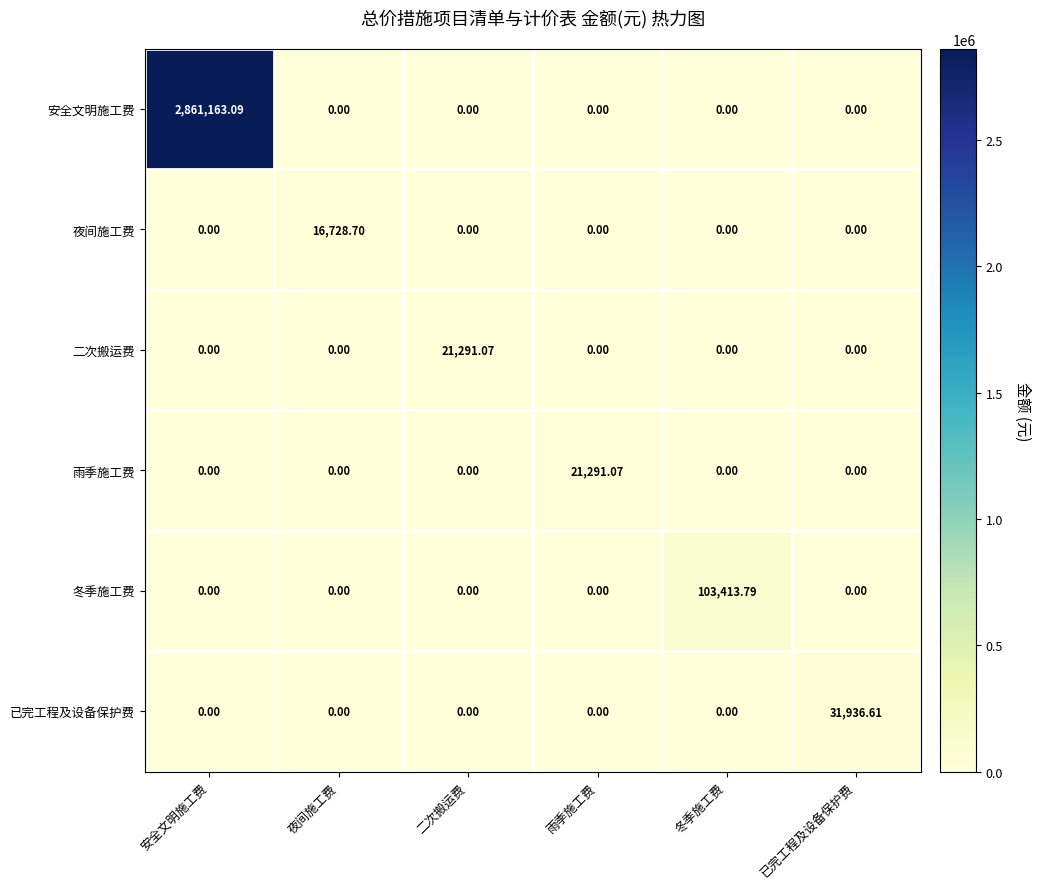

Which series has the widest spread of values?

安全文明施工费